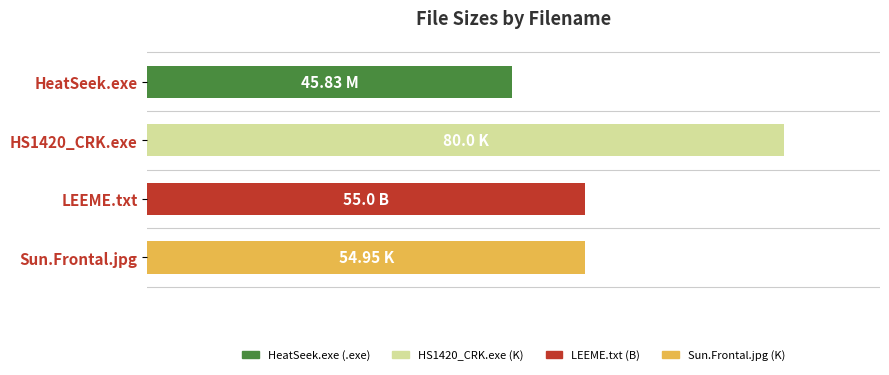

Does the chart contain any negative values?

No